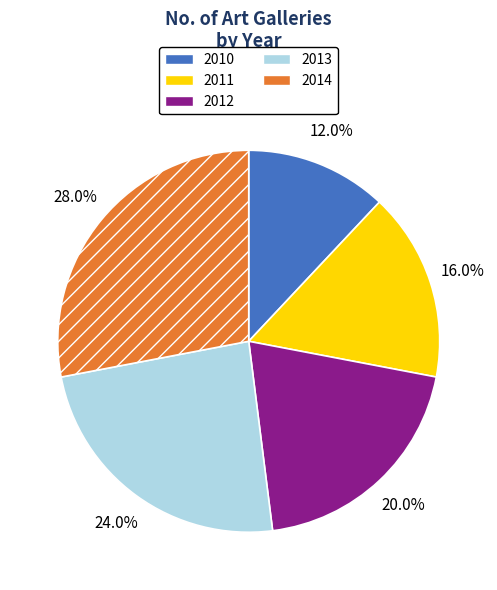

How many slices are in this pie chart?

5